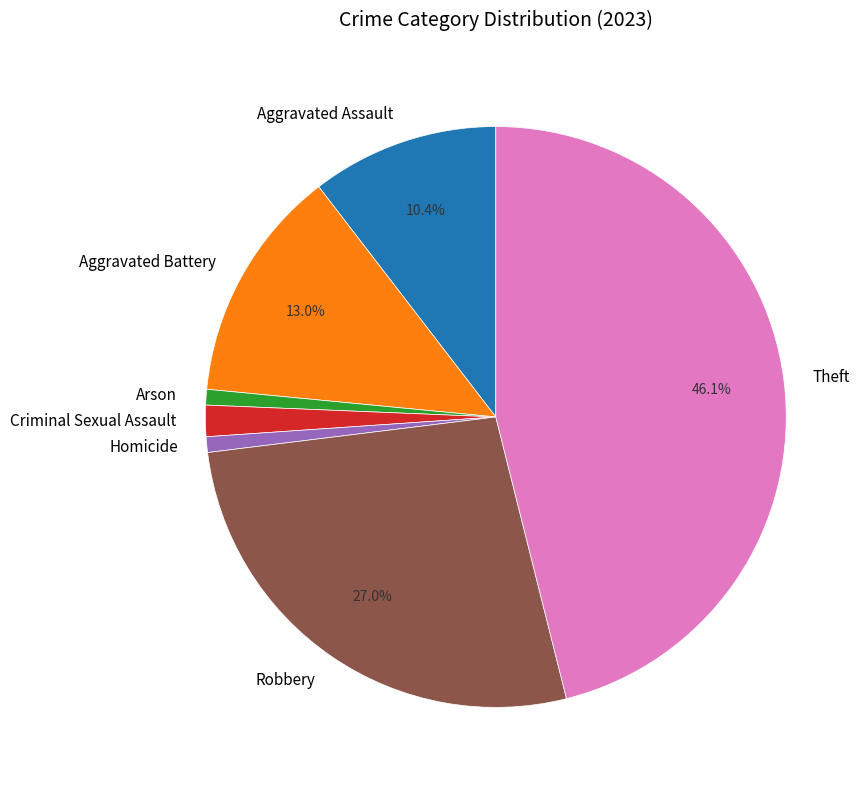

Is the sum of Robbery and Criminal Sexual Assault greater than half?

No